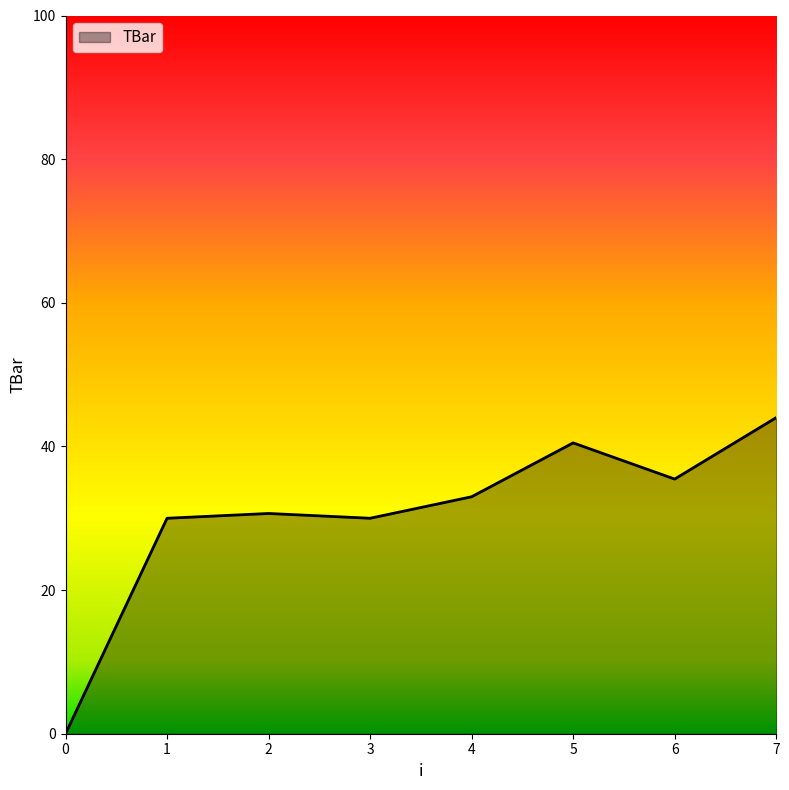

At which label does the data first exceed 32?

4